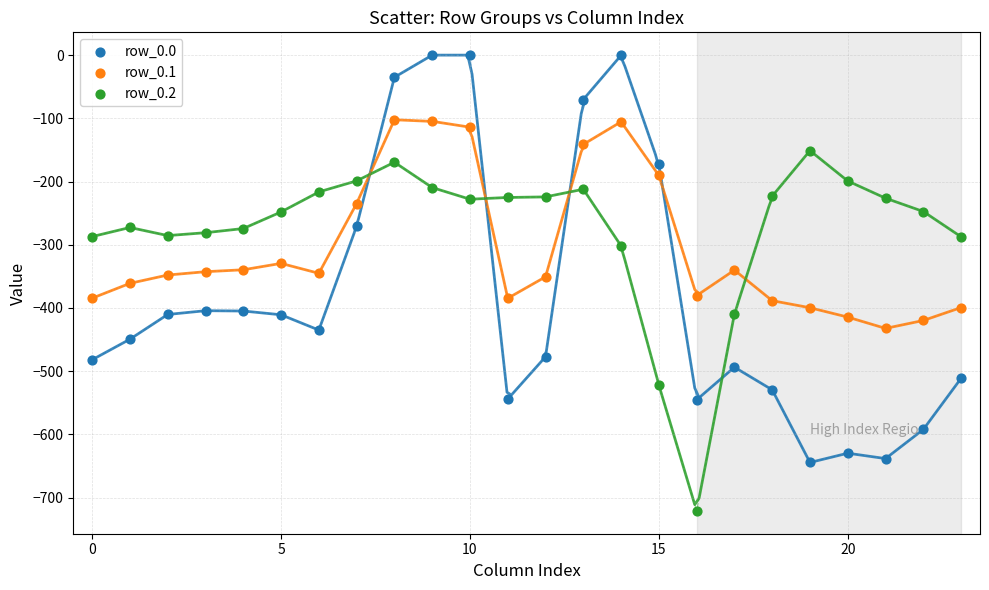

Which series contains the lowest Y value?

row_0.2